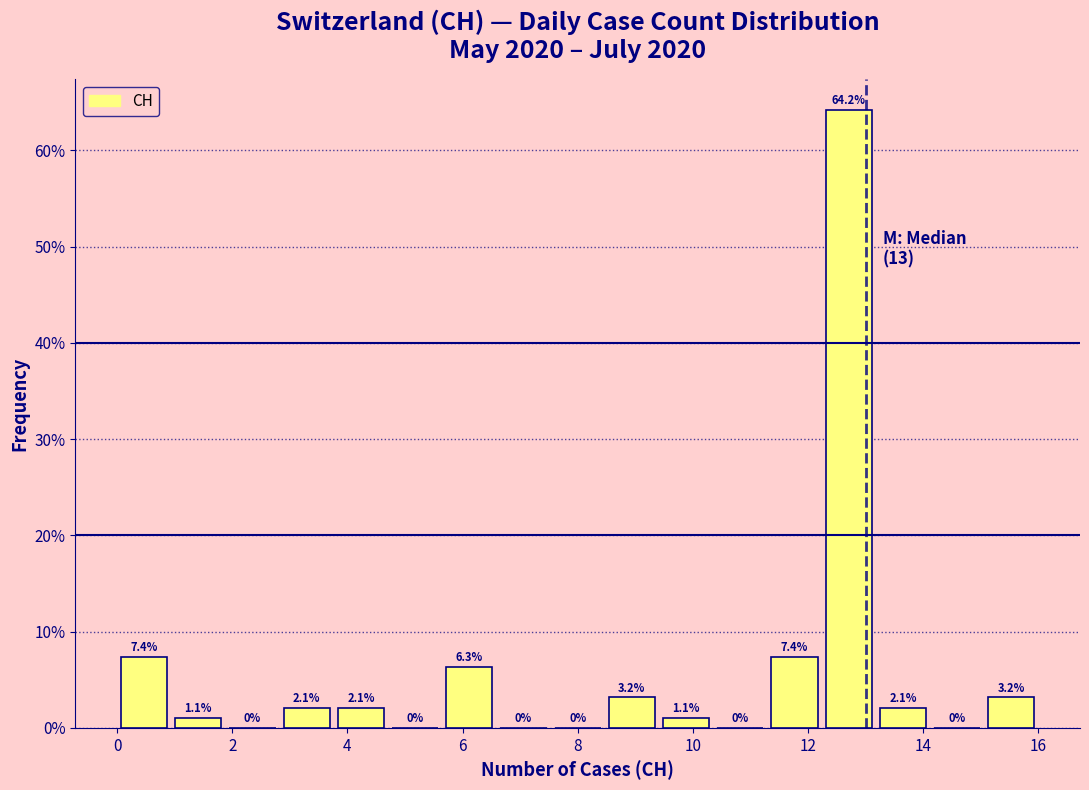

Reading left to right, list every bar in this chart as the range it spans on the x-axis followed by its height. The bar edges are not printed on the chart, so give them approximately, as read against the axis.

0.0 to 1.0: 7.4
1.0 to 1.8: 1.1
1.8 to 2.8: 0.0
2.8 to 3.8: 2.1
3.8 to 4.8: 2.1
4.8 to 5.6: 0.0
5.6 to 6.6: 6.3
6.6 to 7.6: 0.0
7.6 to 8.4: 0.0
8.4 to 9.4: 3.2
9.4 to 10.4: 1.1
10.4 to 11.2: 0.0
11.2 to 12.2: 7.4
12.2 to 13.2: 64.2
13.2 to 14.2: 2.1
14.2 to 15.0: 0.0
15.0 to 16.0: 3.2